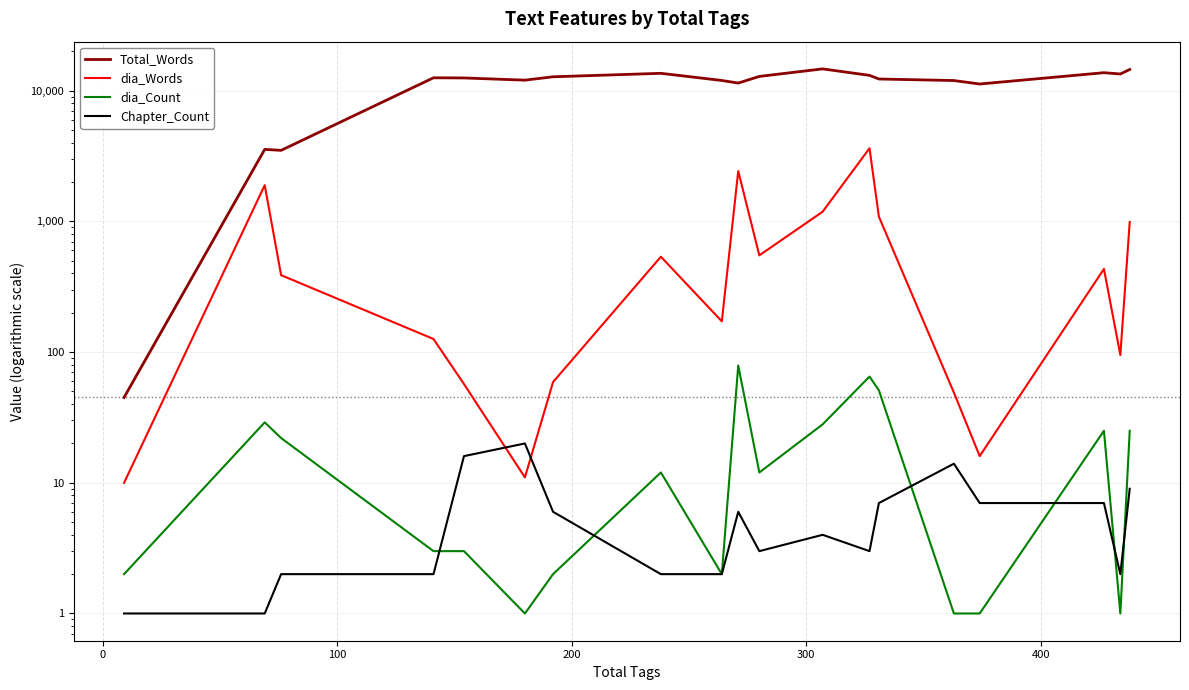

What is the minimum value for Chapter_Count?

1